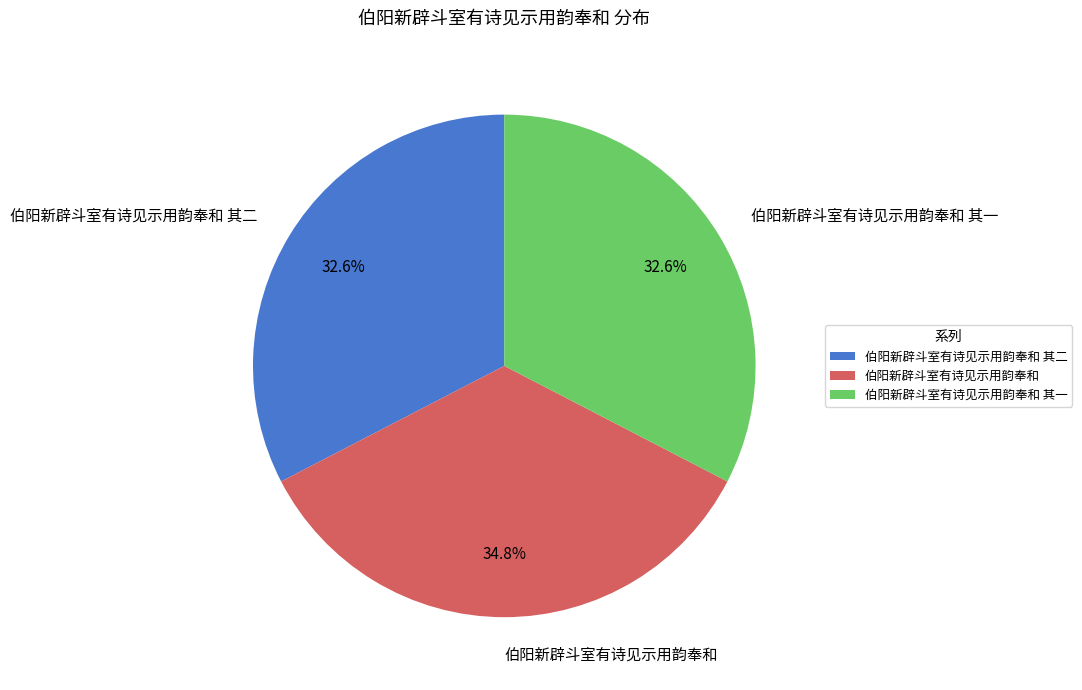

How many slices are in this pie chart?

3